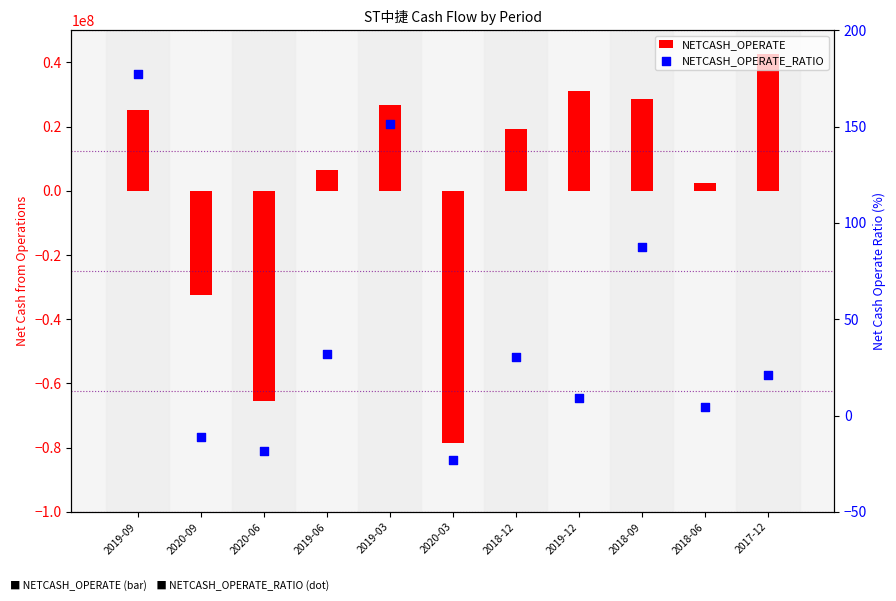

Which series contains the highest Y value?

NETCASH_OPERATE